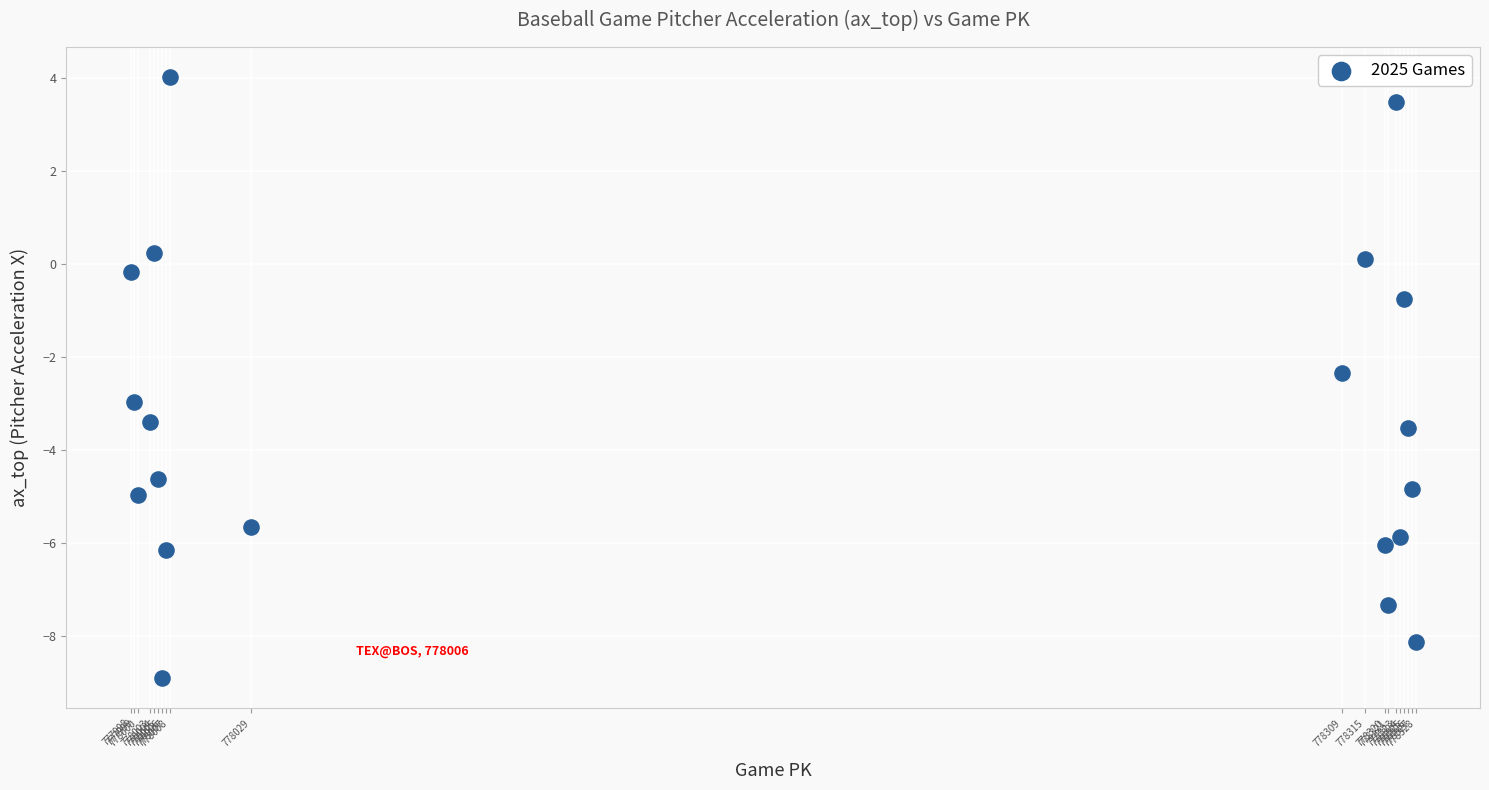

What is the range of X values (max minus min)?

330.0